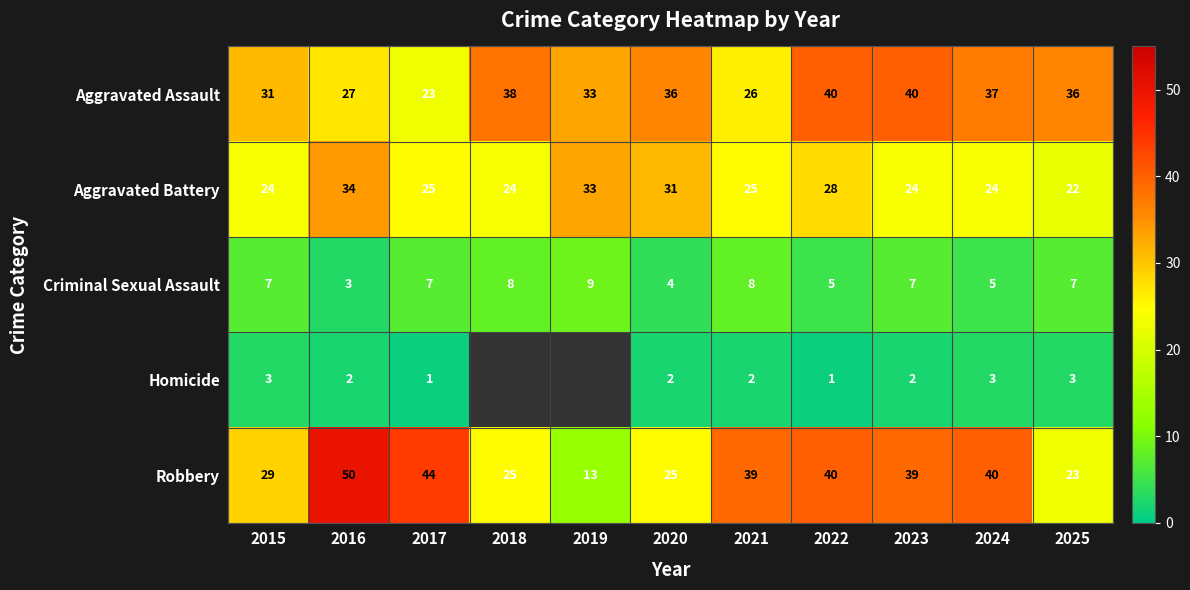

Is the value of Homicide at 2024 greater than the value of Criminal Sexual Assault at 2022?

No